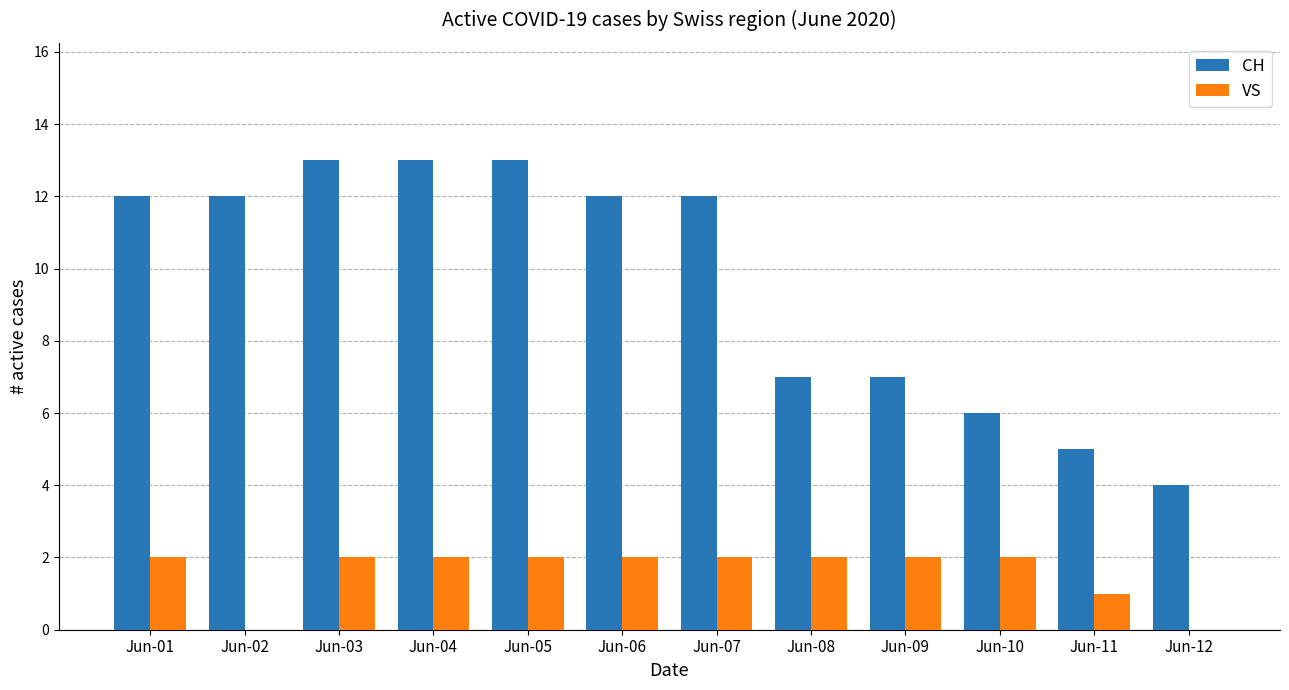

What is the difference between the VS values at Jun-11 and Jun-09?

1